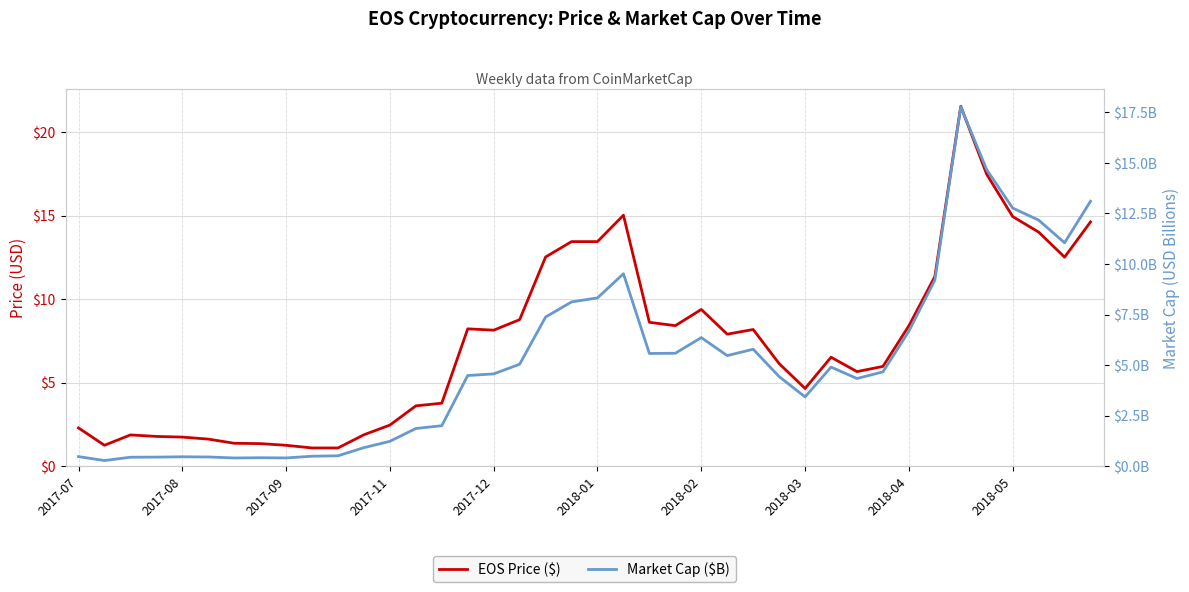

How many values in the EOS Price ($) series exceed 7?

20